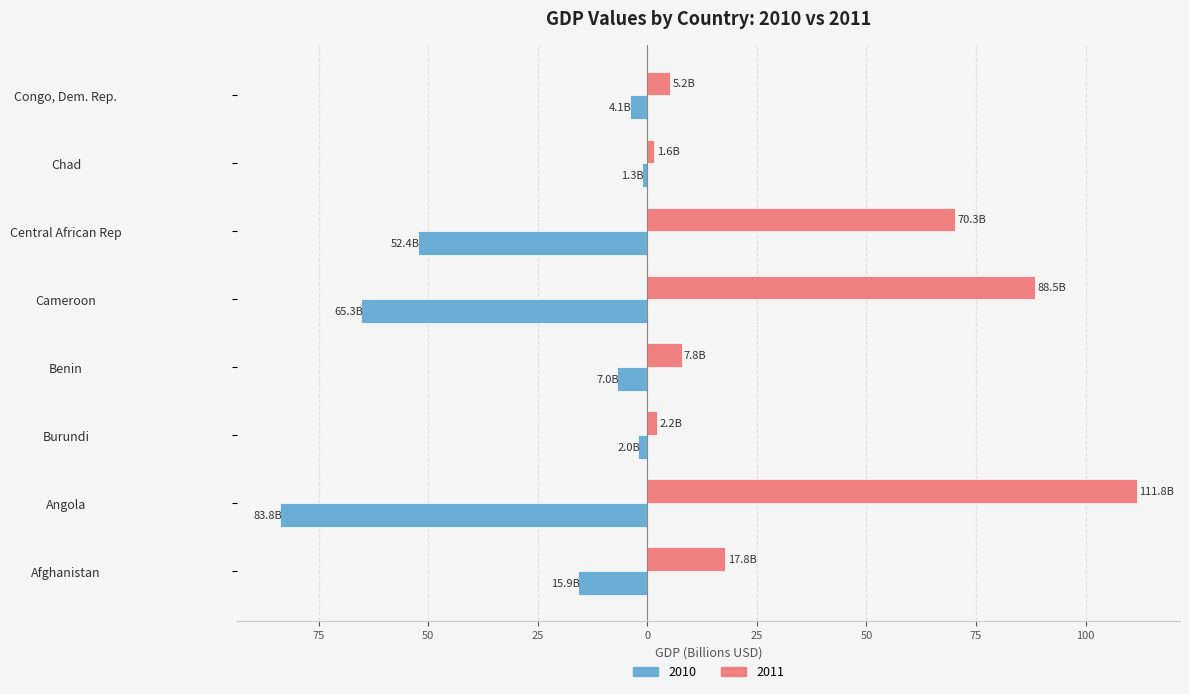

Rank the series by their average value, from highest to lowest.

2011, 2010